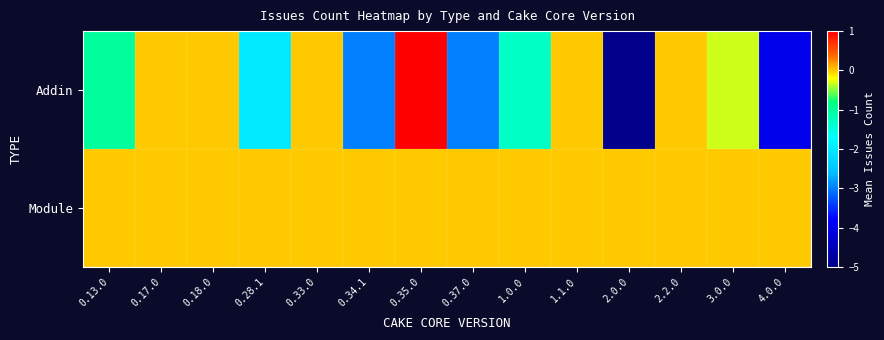

Which series has the widest spread of values?

Addin